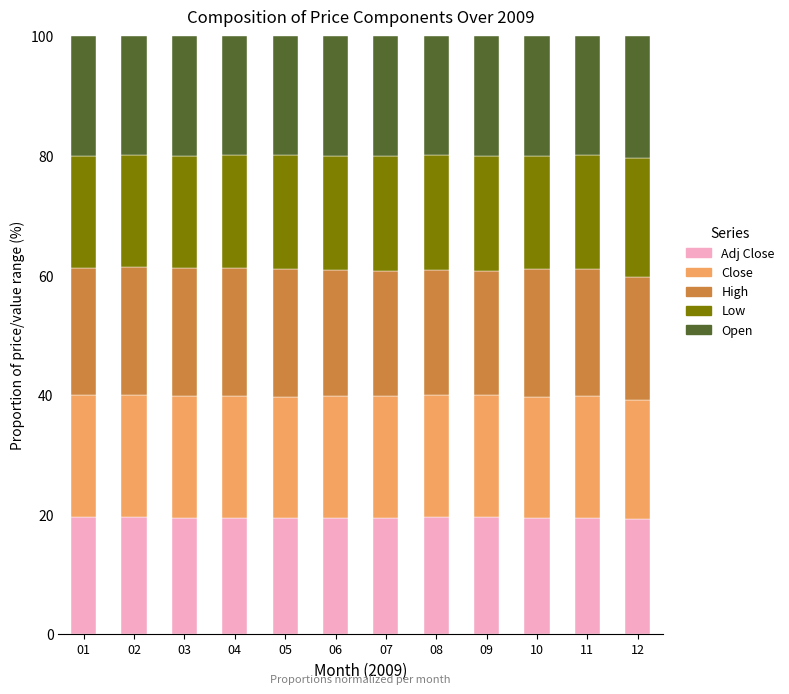

How many bars are there in total?

12